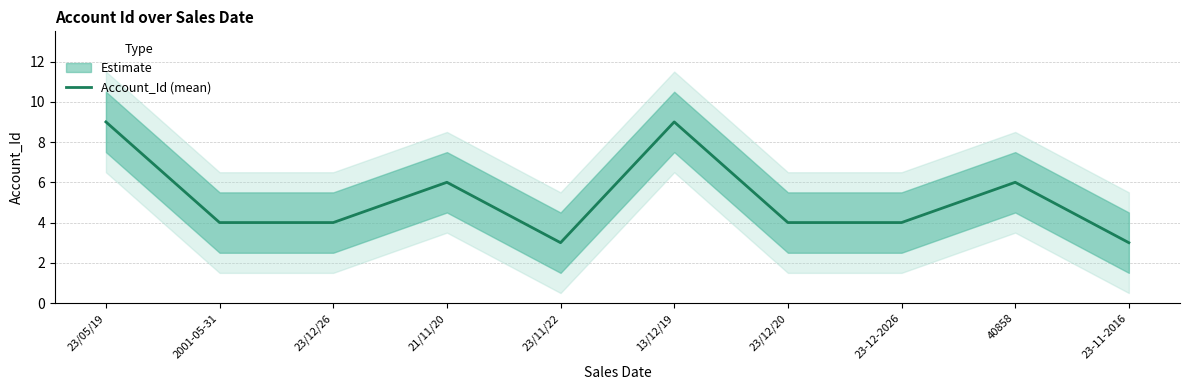

Reading left to right, transcribe all the data shown in this chart.

23/05/19=9	2001-05-31=4	23/12/26=4	21/11/20=6	23/11/22=3	13/12/19=9	23/12/20=4	23-12-2026=4	40858=6	23-11-2016=3